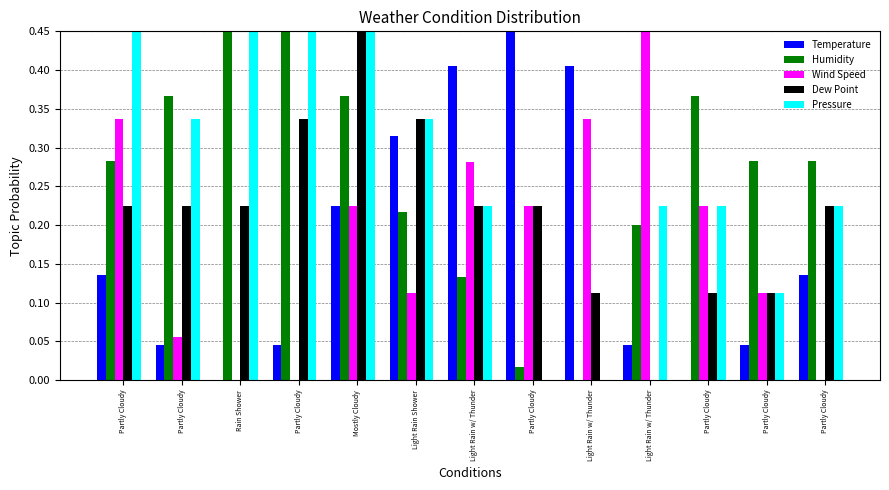

What is the total value across all series at Light Rain Shower?

1.3